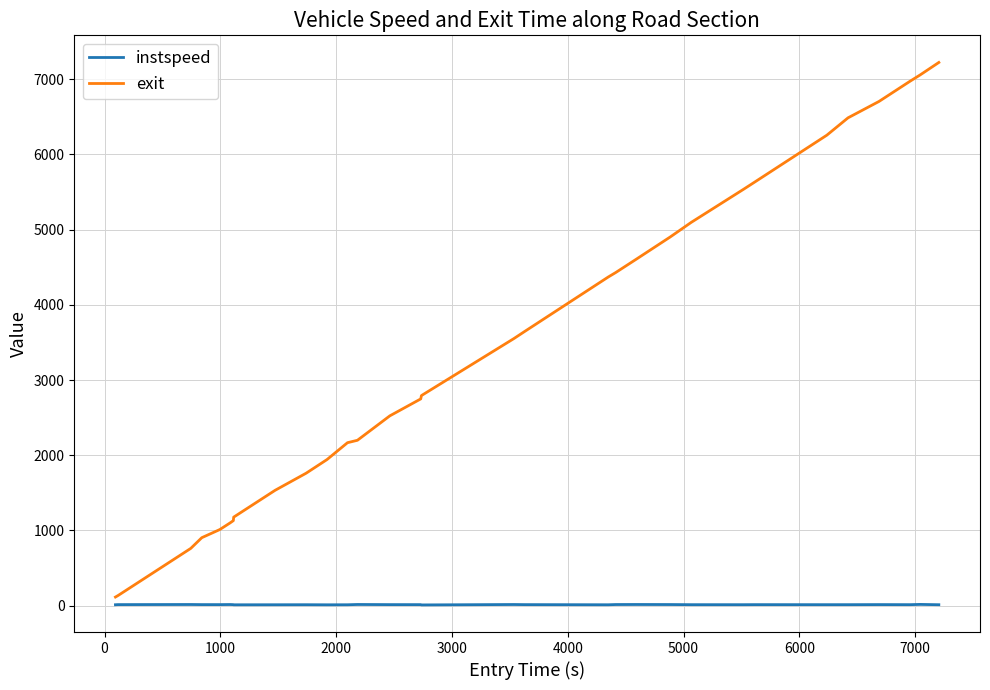

What is the highest value of the exit series?

7223.4